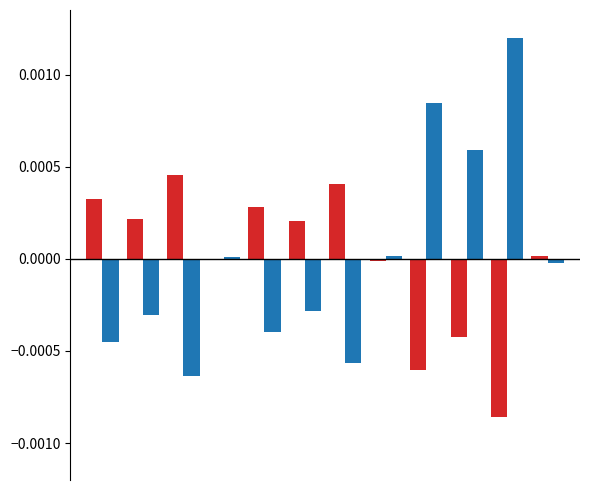

Count the number of categories in the chart.

12